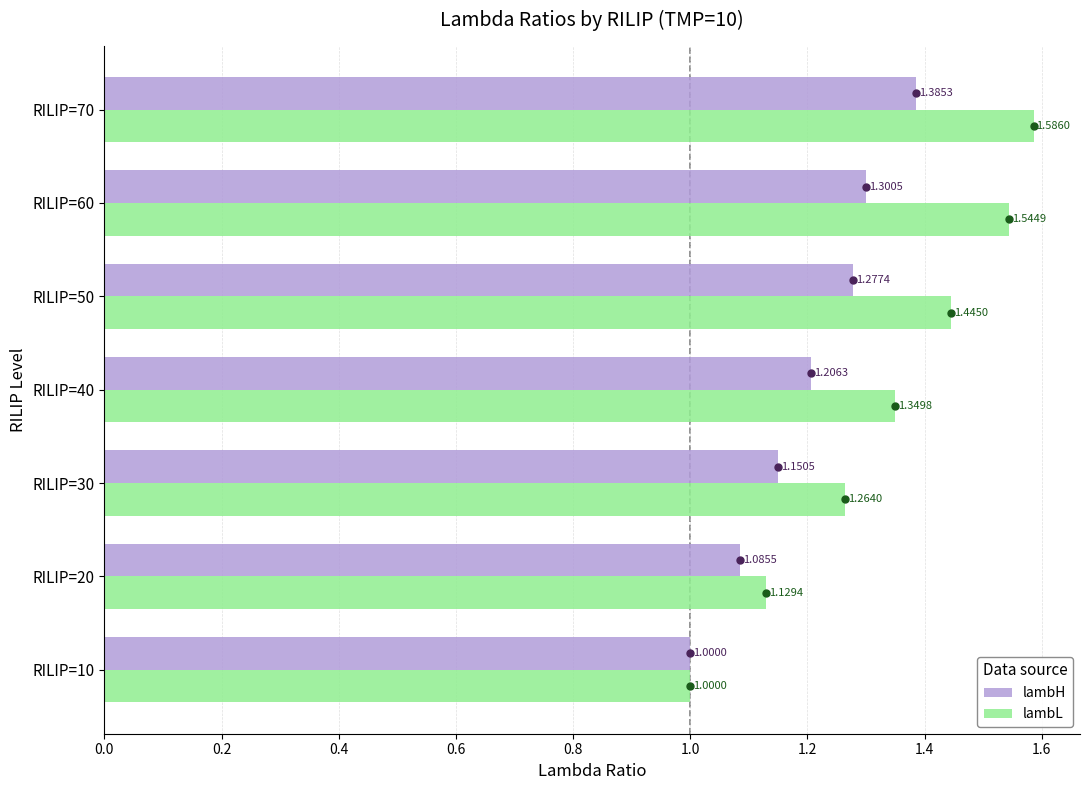

Between RILIP=10 and RILIP=70, which series saw the biggest shift?

lambL